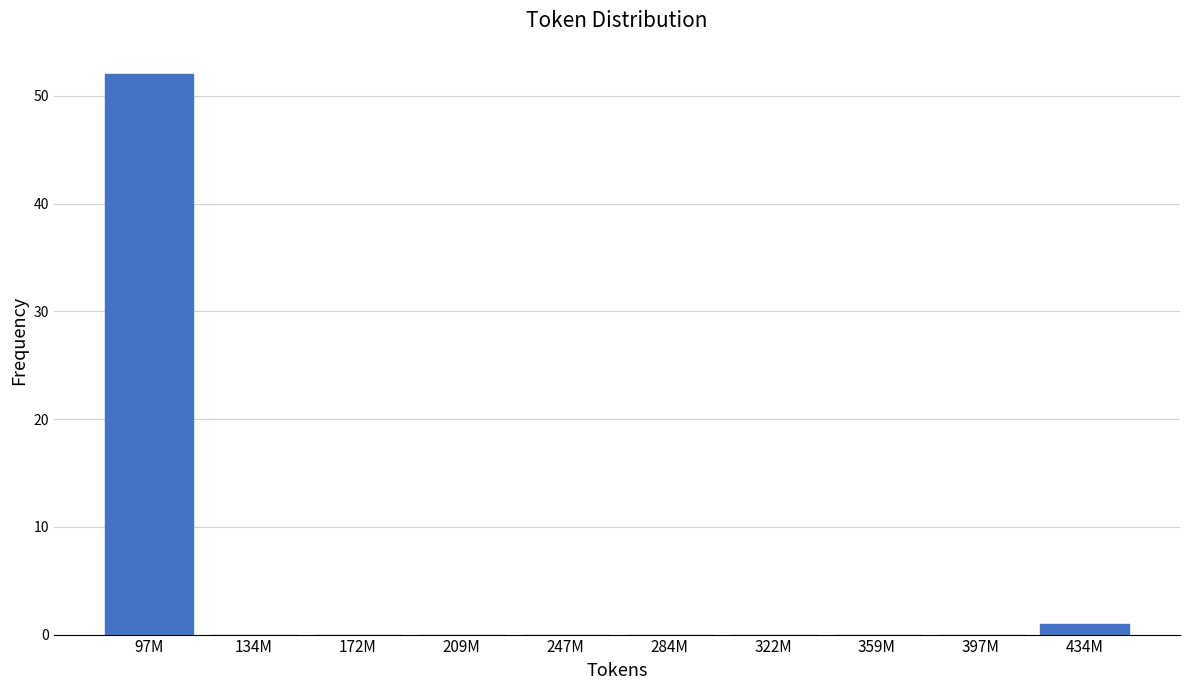

Reading left to right, list all the values displayed in this chart.

97M=52	134M=0	172M=0	209M=0	247M=0	284M=0	322M=0	359M=0	397M=0	434M=1